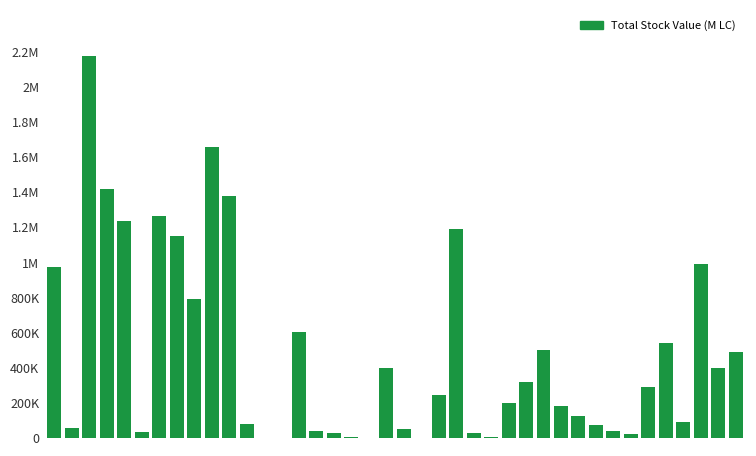

Rank the categories by value from highest to lowest.

2, 9, 3, 10, 6, 4, 23, 7, 37, 0, 8, 14, 35, 28, 39, 19, 38, 27, 34, 22, 26, 29, 30, 36, 11, 31, 1, 20, 32, 15, 5, 16, 24, 33, 17, 25, 13, 21, 18, 12